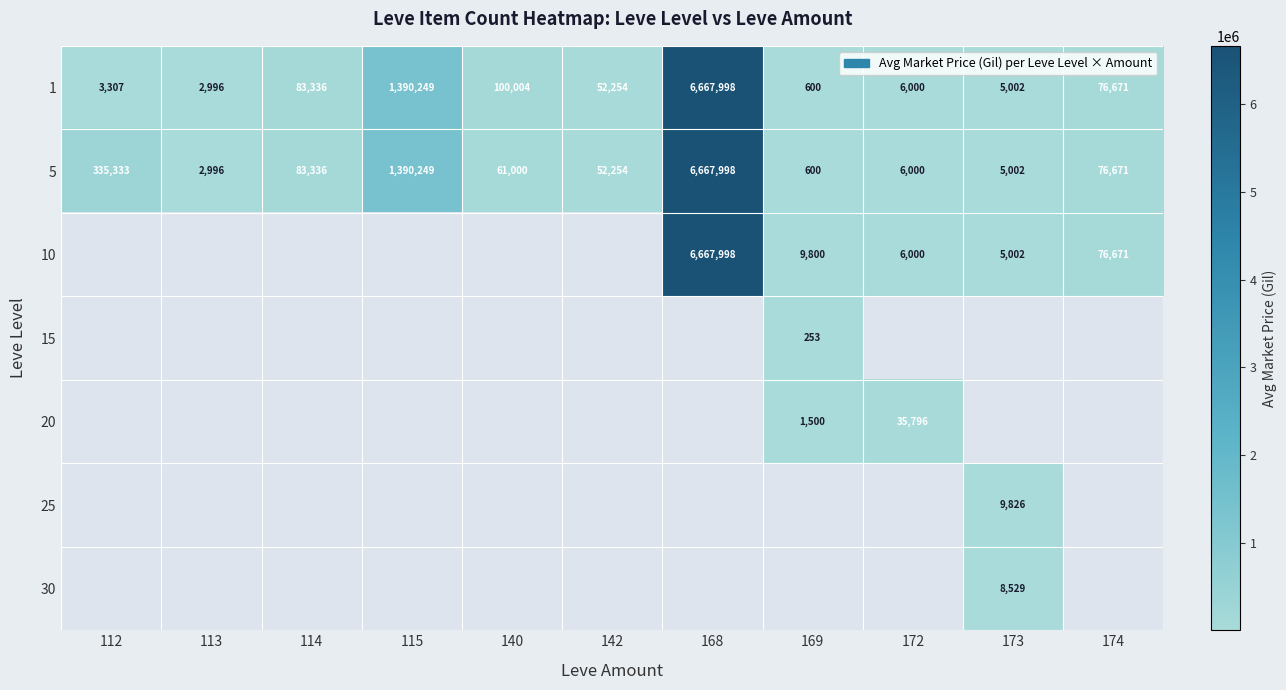

How many distinct data groups are displayed?

7